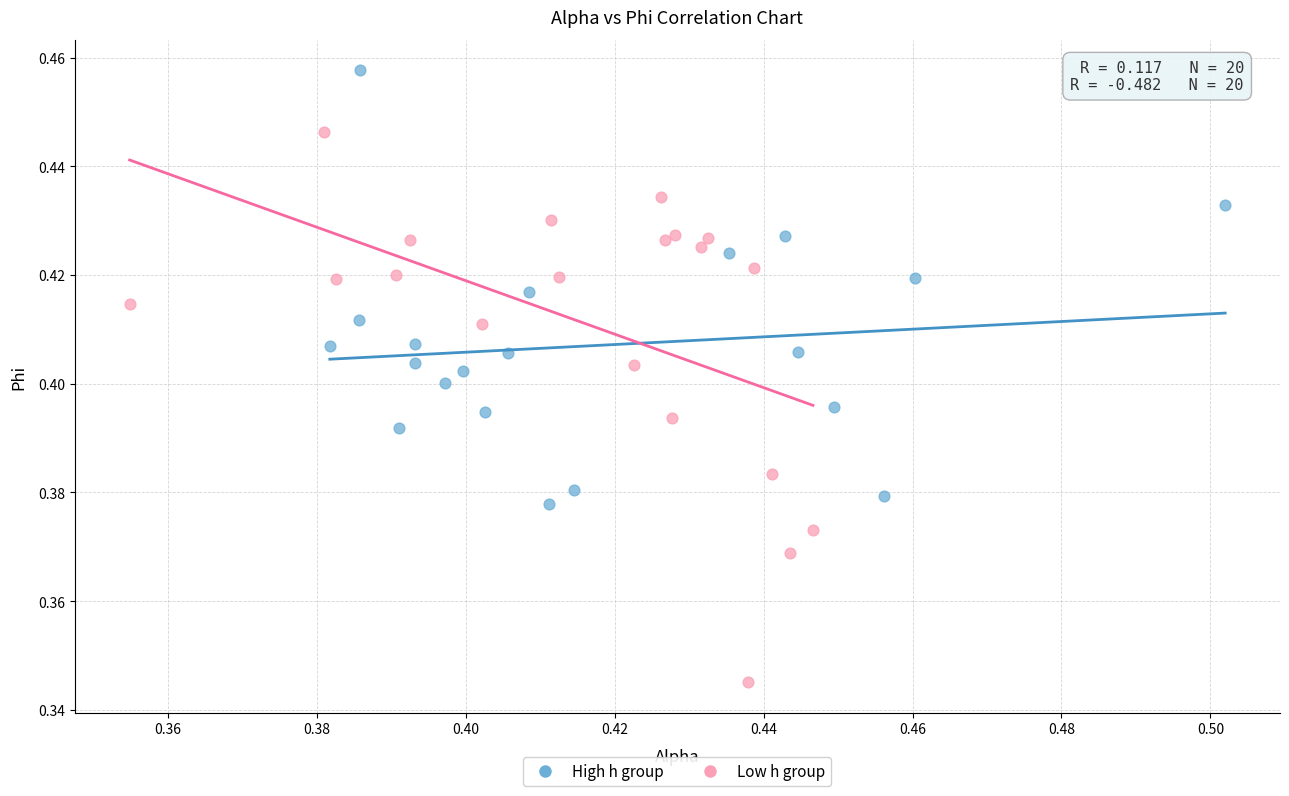

Which series reaches the minimum Y coordinate?

Low h group